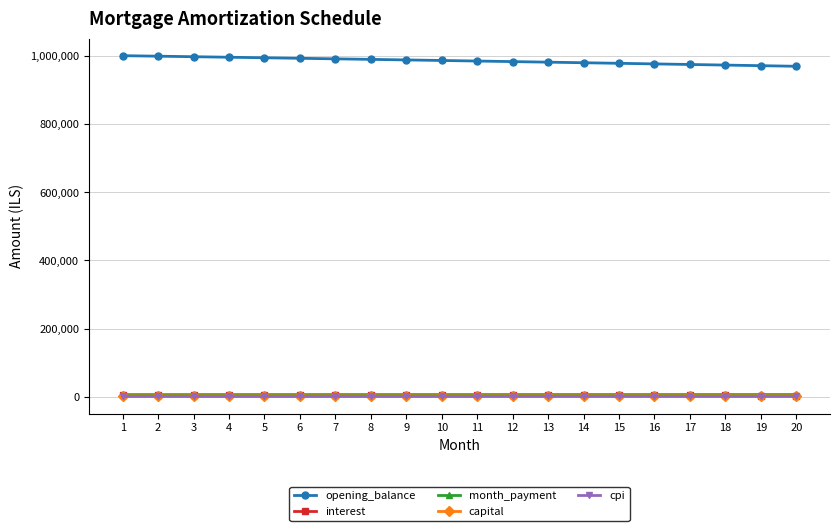

The interest series shows 3880.3 at 14. True or false?

True